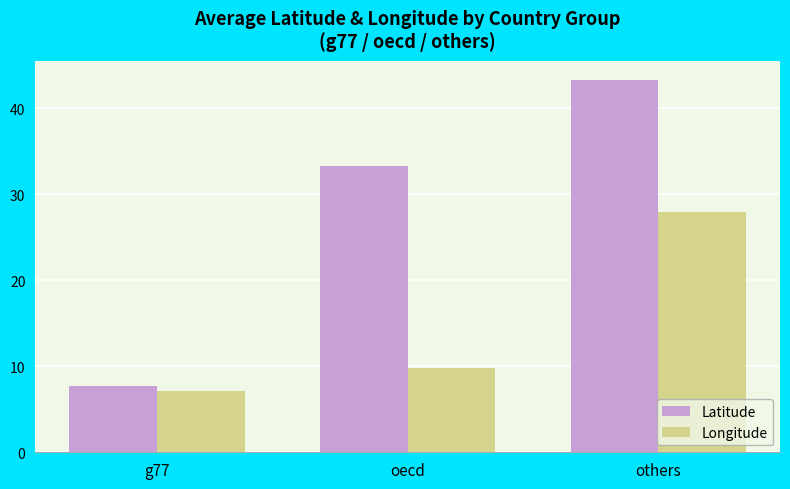

Count the number of data series in this chart.

2